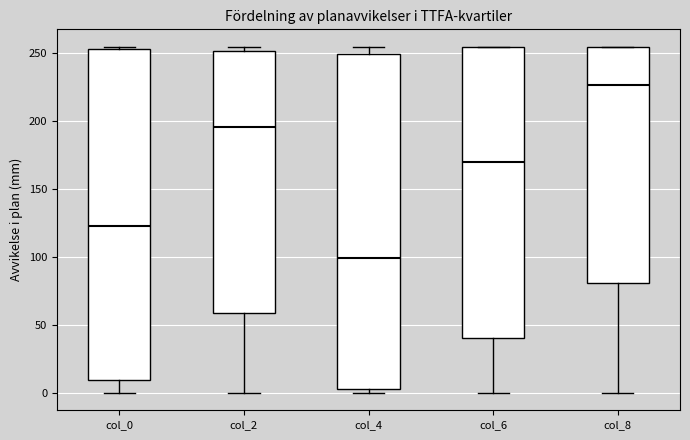

Where is the lower edge of the box for col_4 on the y-axis? The values are not printed on the chart, so give them approximately, as read against the axis.

5